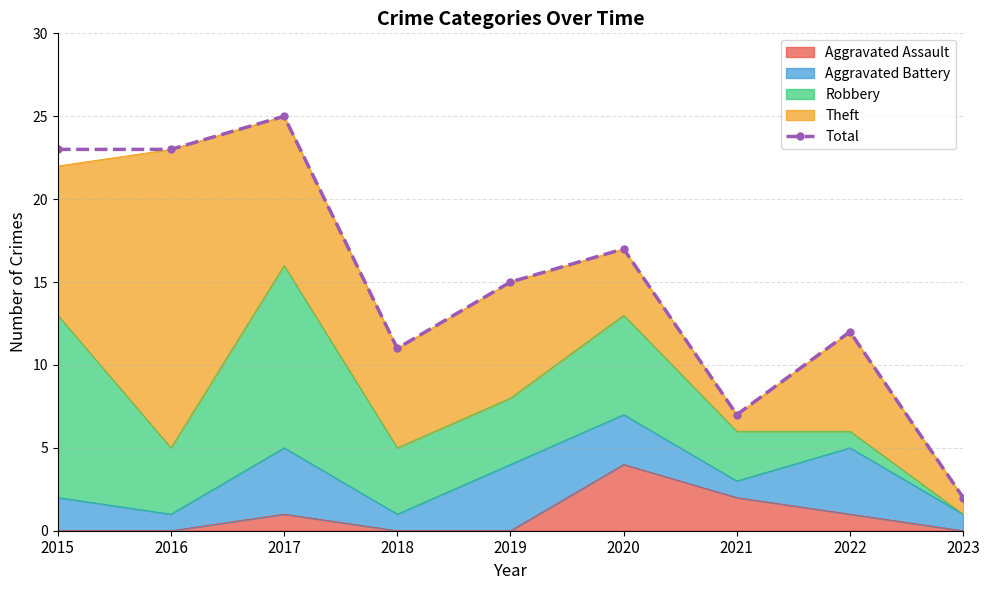

List the labels in order of value, largest first.

2017, 2015, 2016, 2020, 2019, 2022, 2018, 2021, 2023